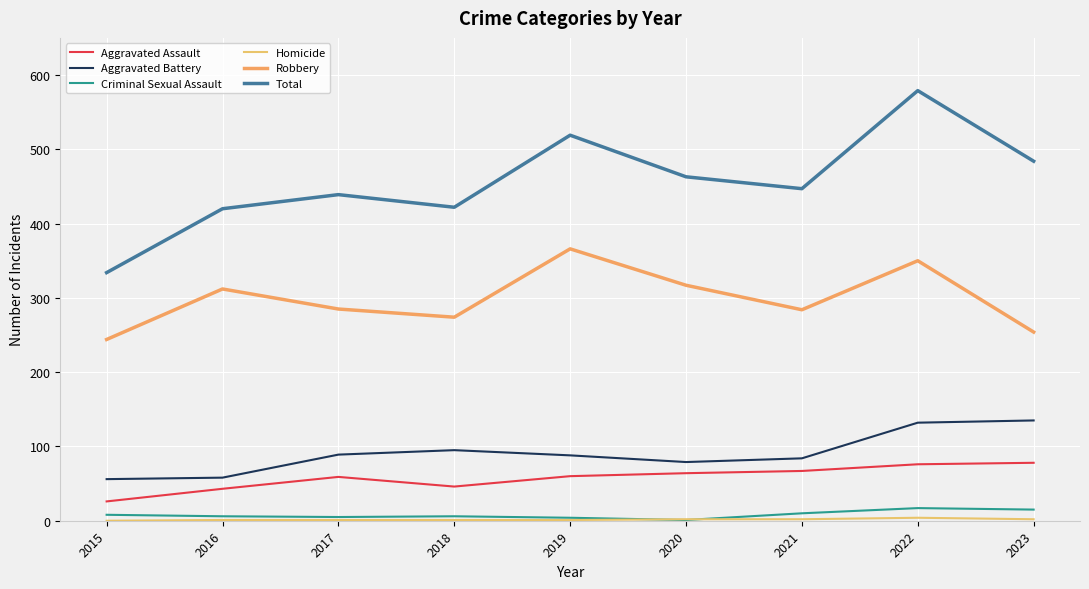

How many values in the Robbery series are below 285?

4